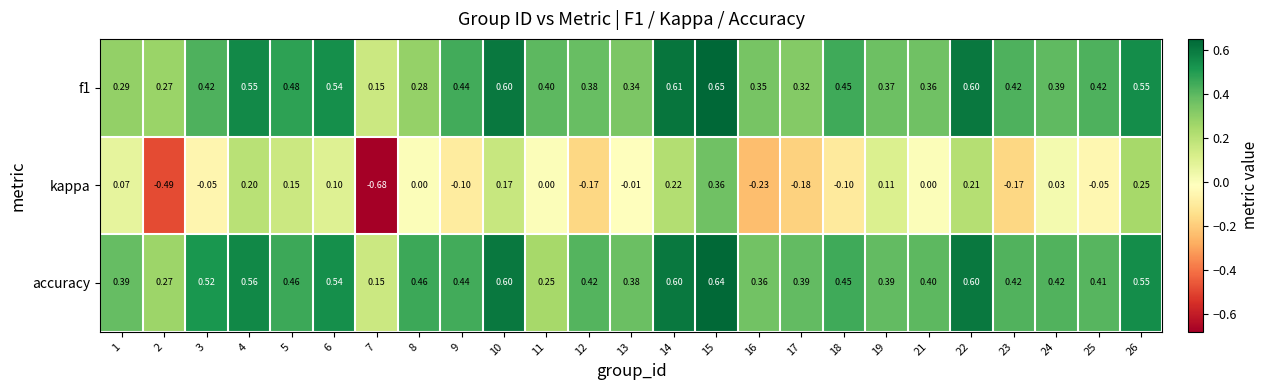

Which series has the largest range (max minus min)?

kappa